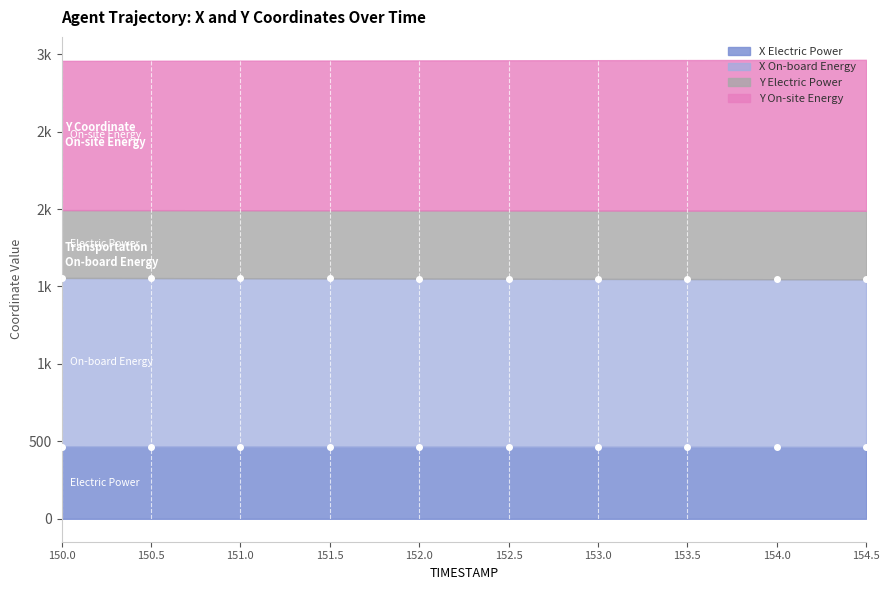

At which category is the sum across all series the highest?

154.5